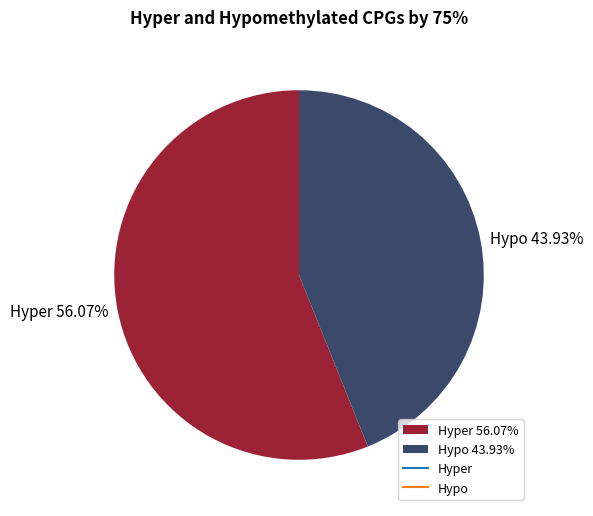

How many segments does this pie chart have?

2